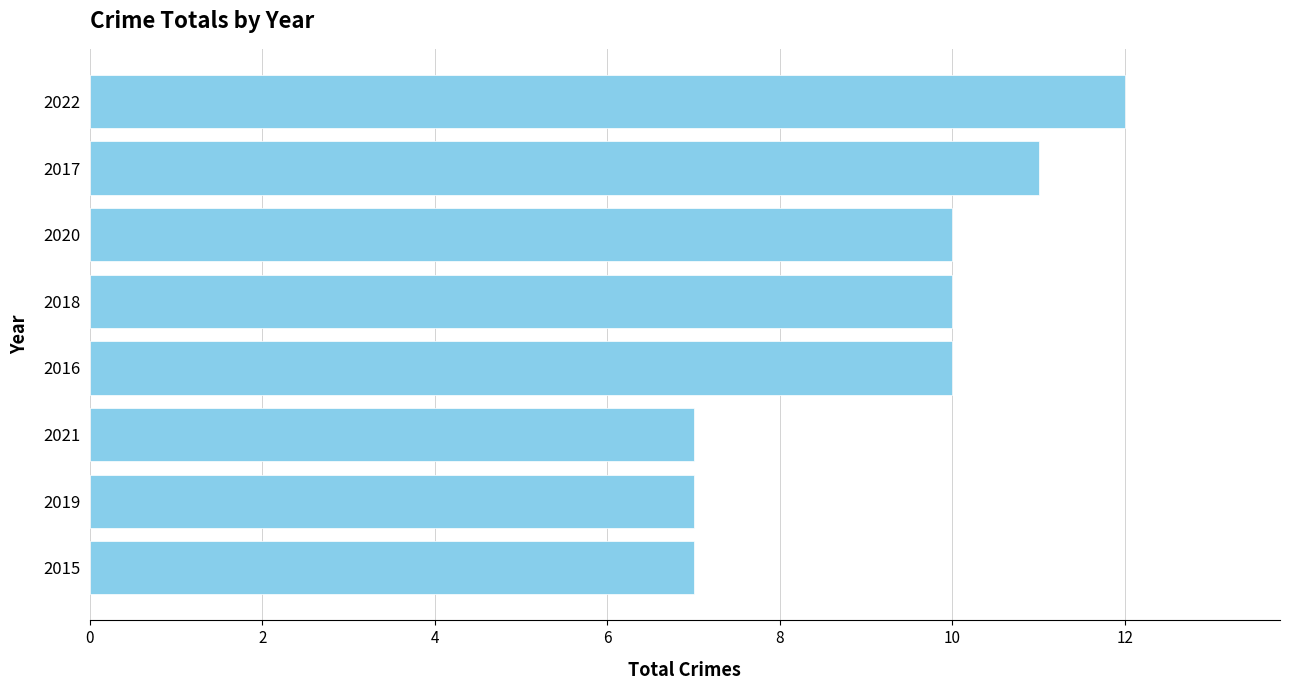

How many series are shown in this chart?

1